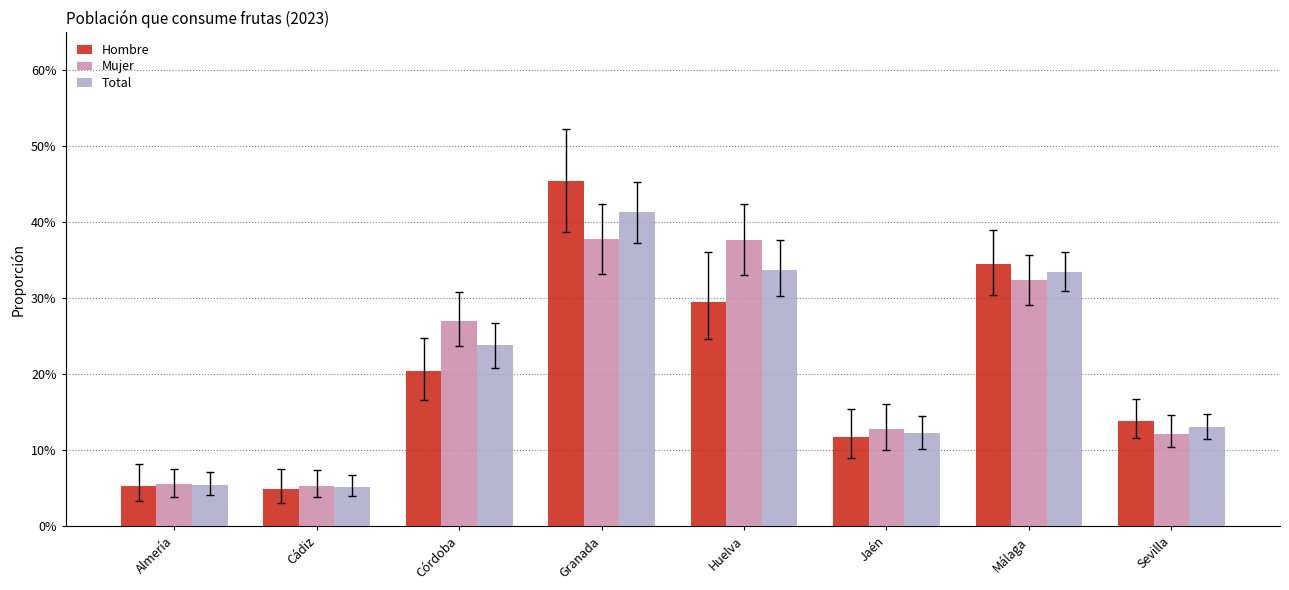

Are the bars grouped side by side (vs. stacked)?

Yes